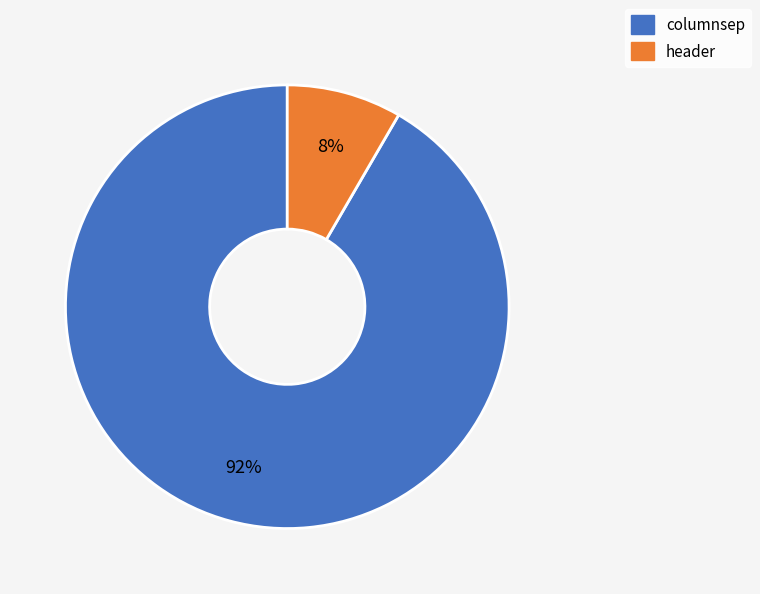

True or false: columnsep accounts for 92% of the total.

True